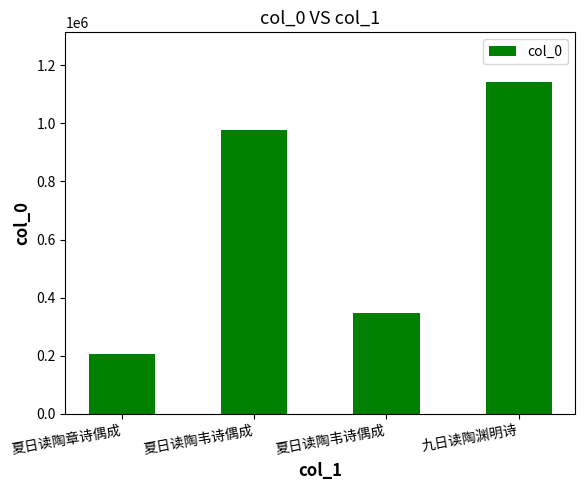

Count the values in the range 347397 to 1142402.

3